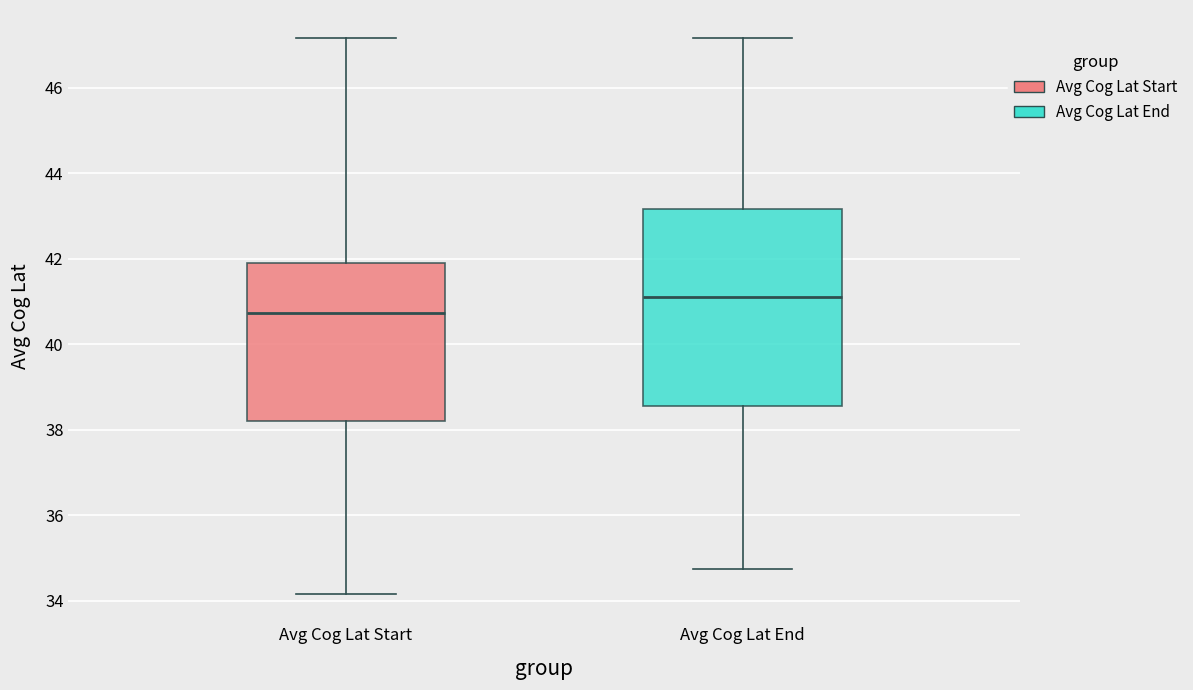

Reading left to right, read every box against the y-axis: the position of its median line, the range the box covers, and the ends of its whiskers. The values are not printed on the chart, so give them approximately, as read against the axis.

Avg Cog Lat Start: median 40.8, box 38.2 to 42.0, whiskers 34.2 to 47.2
Avg Cog Lat End: median 41.0, box 38.6 to 43.2, whiskers 34.8 to 47.2